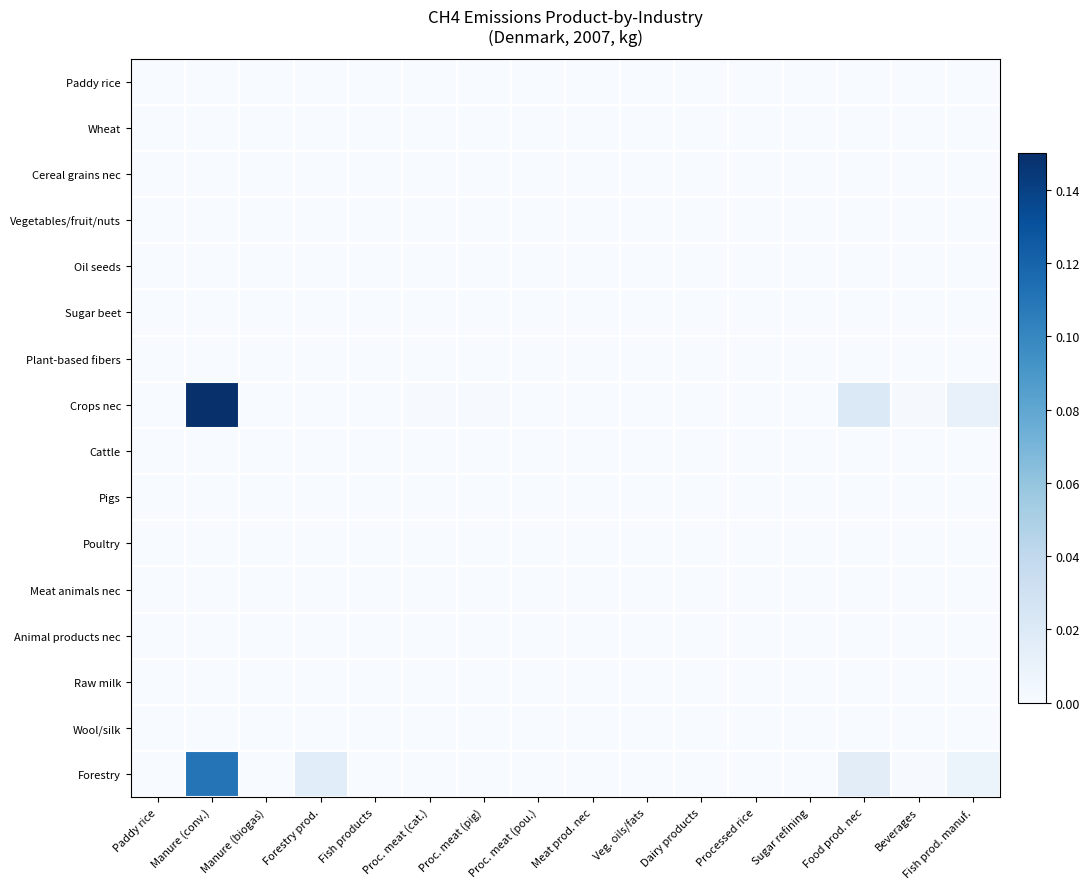

Reading left to right, what are all the values shown in this chart?

Paddy rice: Paddy rice=0.0	Manure (conv.)=0.0	Manure (biogas)=0.0	Forestry prod.=0.0	Fish products=0.0	Proc. meat (cat.)=0.0	Proc. meat (pig)=0.0	Proc. meat (pou.)=0.0	Meat prod. nec=0.0	Veg. oils/fats=0.0	Dairy products=0.0	Processed rice=0.0	Sugar refining=0.0	Food prod. nec=0.0	Beverages=0.0	Fish prod. manuf.=0.0
Wheat: Paddy rice=0.0	Manure (conv.)=0.0	Manure (biogas)=0.0	Forestry prod.=0.0	Fish products=0.0	Proc. meat (cat.)=0.0	Proc. meat (pig)=0.0	Proc. meat (pou.)=0.0	Meat prod. nec=0.0	Veg. oils/fats=0.0	Dairy products=0.0	Processed rice=0.0	Sugar refining=0.0	Food prod. nec=0.0	Beverages=0.0	Fish prod. manuf.=0.0
Cereal grains nec: Paddy rice=0.0	Manure (conv.)=0.0	Manure (biogas)=0.0	Forestry prod.=0.0	Fish products=0.0	Proc. meat (cat.)=0.0	Proc. meat (pig)=0.0	Proc. meat (pou.)=0.0	Meat prod. nec=0.0	Veg. oils/fats=0.0	Dairy products=0.0	Processed rice=0.0	Sugar refining=0.0	Food prod. nec=0.0	Beverages=0.0	Fish prod. manuf.=0.0
Vegetables/fruit/nuts: Paddy rice=0.0	Manure (conv.)=0.0	Manure (biogas)=0.0	Forestry prod.=0.0	Fish products=0.0	Proc. meat (cat.)=0.0	Proc. meat (pig)=0.0	Proc. meat (pou.)=0.0	Meat prod. nec=0.0	Veg. oils/fats=0.0	Dairy products=0.0	Processed rice=0.0	Sugar refining=0.0	Food prod. nec=0.0	Beverages=0.0	Fish prod. manuf.=0.0
Oil seeds: Paddy rice=0.0	Manure (conv.)=0.0	Manure (biogas)=0.0	Forestry prod.=0.0	Fish products=0.0	Proc. meat (cat.)=0.0	Proc. meat (pig)=0.0	Proc. meat (pou.)=0.0	Meat prod. nec=0.0	Veg. oils/fats=0.0	Dairy products=0.0	Processed rice=0.0	Sugar refining=0.0	Food prod. nec=0.0	Beverages=0.0	Fish prod. manuf.=0.0
Sugar beet: Paddy rice=0.0	Manure (conv.)=0.0	Manure (biogas)=0.0	Forestry prod.=0.0	Fish products=0.0	Proc. meat (cat.)=0.0	Proc. meat (pig)=0.0	Proc. meat (pou.)=0.0	Meat prod. nec=0.0	Veg. oils/fats=0.0	Dairy products=0.0	Processed rice=0.0	Sugar refining=0.0	Food prod. nec=0.0	Beverages=0.0	Fish prod. manuf.=0.0
Plant-based fibers: Paddy rice=0.0	Manure (conv.)=0.0	Manure (biogas)=0.0	Forestry prod.=0.0	Fish products=0.0	Proc. meat (cat.)=0.0	Proc. meat (pig)=0.0	Proc. meat (pou.)=0.0	Meat prod. nec=0.0	Veg. oils/fats=0.0	Dairy products=0.0	Processed rice=0.0	Sugar refining=0.0	Food prod. nec=0.0	Beverages=0.0	Fish prod. manuf.=0.0
Crops nec: Paddy rice=0.0	Manure (conv.)=0.1	Manure (biogas)=0.0	Forestry prod.=0.0	Fish products=0.0	Proc. meat (cat.)=0.0	Proc. meat (pig)=0.0	Proc. meat (pou.)=0.0	Meat prod. nec=0.0	Veg. oils/fats=0.0	Dairy products=0.0	Processed rice=0.0	Sugar refining=0.0	Food prod. nec=0.0	Beverages=0.0	Fish prod. manuf.=0.0
Cattle: Paddy rice=0.0	Manure (conv.)=0.0	Manure (biogas)=0.0	Forestry prod.=0.0	Fish products=0.0	Proc. meat (cat.)=0.0	Proc. meat (pig)=0.0	Proc. meat (pou.)=0.0	Meat prod. nec=0.0	Veg. oils/fats=0.0	Dairy products=0.0	Processed rice=0.0	Sugar refining=0.0	Food prod. nec=0.0	Beverages=0.0	Fish prod. manuf.=0.0
Pigs: Paddy rice=0.0	Manure (conv.)=0.0	Manure (biogas)=0.0	Forestry prod.=0.0	Fish products=0.0	Proc. meat (cat.)=0.0	Proc. meat (pig)=0.0	Proc. meat (pou.)=0.0	Meat prod. nec=0.0	Veg. oils/fats=0.0	Dairy products=0.0	Processed rice=0.0	Sugar refining=0.0	Food prod. nec=0.0	Beverages=0.0	Fish prod. manuf.=0.0
Poultry: Paddy rice=0.0	Manure (conv.)=0.0	Manure (biogas)=0.0	Forestry prod.=0.0	Fish products=0.0	Proc. meat (cat.)=0.0	Proc. meat (pig)=0.0	Proc. meat (pou.)=0.0	Meat prod. nec=0.0	Veg. oils/fats=0.0	Dairy products=0.0	Processed rice=0.0	Sugar refining=0.0	Food prod. nec=0.0	Beverages=0.0	Fish prod. manuf.=0.0
Meat animals nec: Paddy rice=0.0	Manure (conv.)=0.0	Manure (biogas)=0.0	Forestry prod.=0.0	Fish products=0.0	Proc. meat (cat.)=0.0	Proc. meat (pig)=0.0	Proc. meat (pou.)=0.0	Meat prod. nec=0.0	Veg. oils/fats=0.0	Dairy products=0.0	Processed rice=0.0	Sugar refining=0.0	Food prod. nec=0.0	Beverages=0.0	Fish prod. manuf.=0.0
Animal products nec: Paddy rice=0.0	Manure (conv.)=0.0	Manure (biogas)=0.0	Forestry prod.=0.0	Fish products=0.0	Proc. meat (cat.)=0.0	Proc. meat (pig)=0.0	Proc. meat (pou.)=0.0	Meat prod. nec=0.0	Veg. oils/fats=0.0	Dairy products=0.0	Processed rice=0.0	Sugar refining=0.0	Food prod. nec=0.0	Beverages=0.0	Fish prod. manuf.=0.0
Raw milk: Paddy rice=0.0	Manure (conv.)=0.0	Manure (biogas)=0.0	Forestry prod.=0.0	Fish products=0.0	Proc. meat (cat.)=0.0	Proc. meat (pig)=0.0	Proc. meat (pou.)=0.0	Meat prod. nec=0.0	Veg. oils/fats=0.0	Dairy products=0.0	Processed rice=0.0	Sugar refining=0.0	Food prod. nec=0.0	Beverages=0.0	Fish prod. manuf.=0.0
Wool/silk: Paddy rice=0.0	Manure (conv.)=0.0	Manure (biogas)=0.0	Forestry prod.=0.0	Fish products=0.0	Proc. meat (cat.)=0.0	Proc. meat (pig)=0.0	Proc. meat (pou.)=0.0	Meat prod. nec=0.0	Veg. oils/fats=0.0	Dairy products=0.0	Processed rice=0.0	Sugar refining=0.0	Food prod. nec=0.0	Beverages=0.0	Fish prod. manuf.=0.0
Forestry: Paddy rice=0.0	Manure (conv.)=0.1	Manure (biogas)=0.0	Forestry prod.=0.0	Fish products=0.0	Proc. meat (cat.)=0.0	Proc. meat (pig)=0.0	Proc. meat (pou.)=0.0	Meat prod. nec=0.0	Veg. oils/fats=0.0	Dairy products=0.0	Processed rice=0.0	Sugar refining=0.0	Food prod. nec=0.0	Beverages=0.0	Fish prod. manuf.=0.0